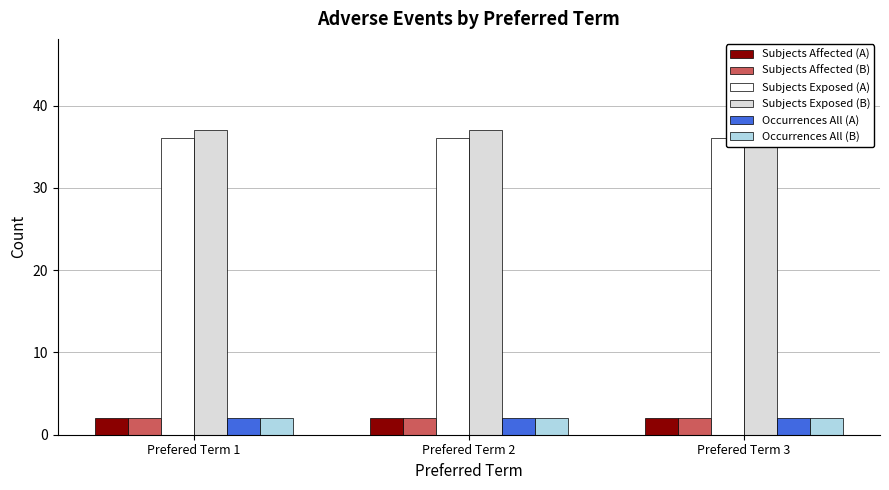

What is the sum of all Occurrences All (A) values?

6